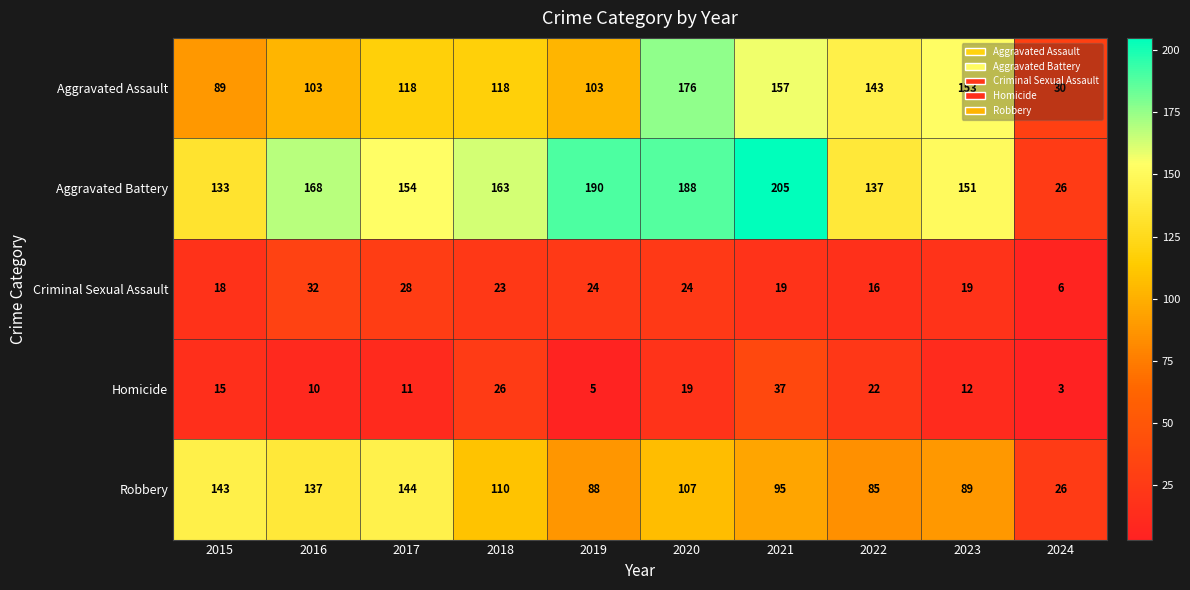

At which label does Homicide reach its minimum?

2024